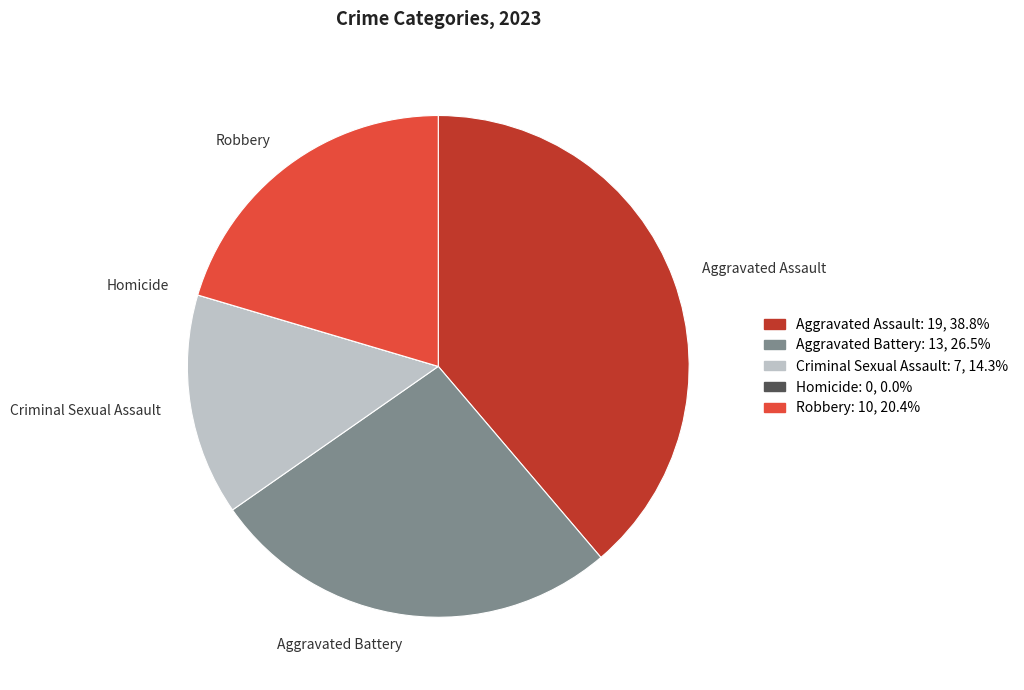

Is there any slice that represents more than half of the pie?

No